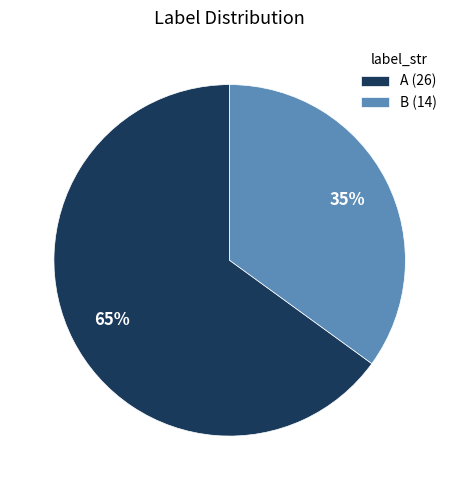

Is it true that B is 35% of the pie?

True